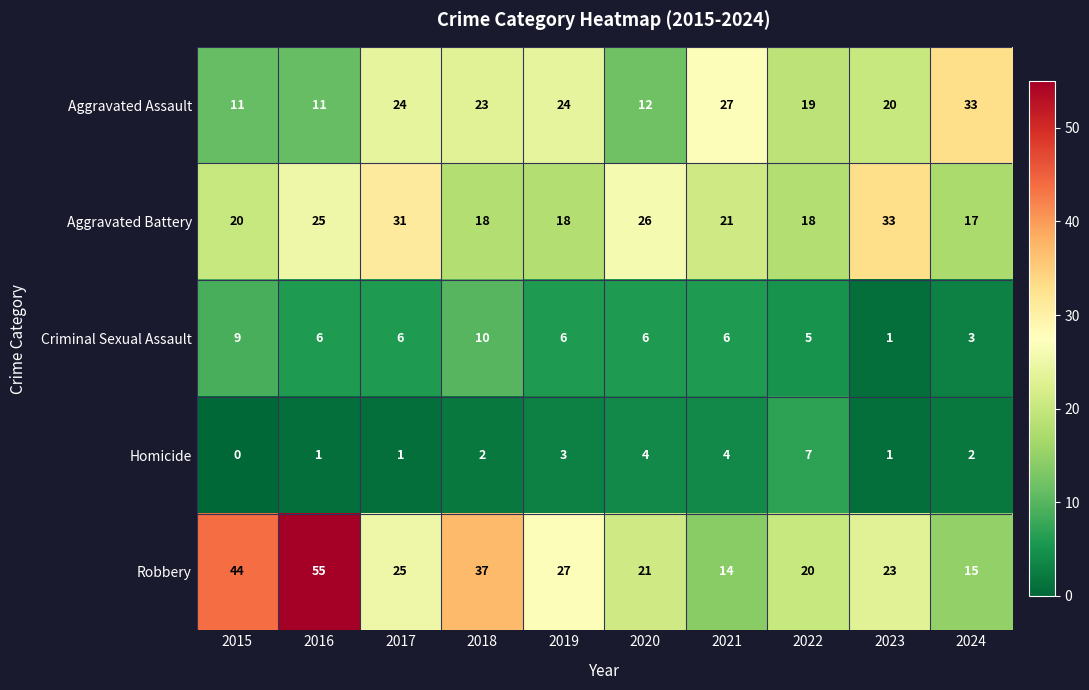

Which series has the widest spread of values?

Robbery